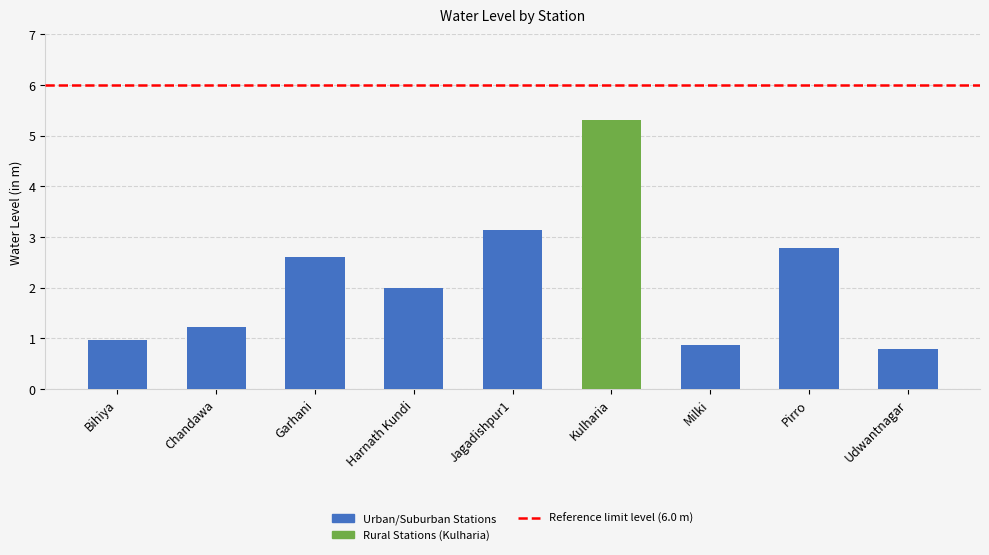

True or false: the data shows 5.3 at Kulharia.

True